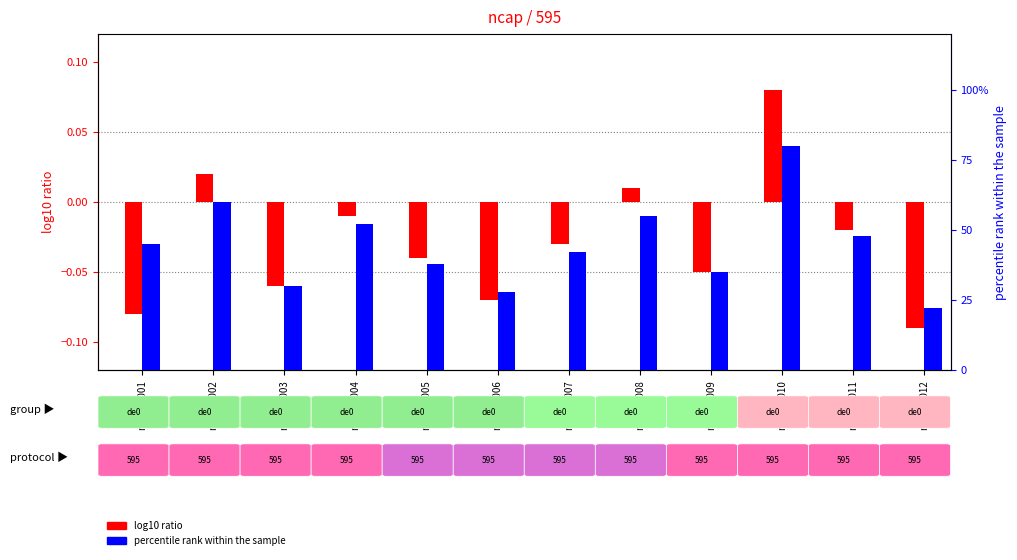

What is the maximum value for percentile rank within the sample?

80.0